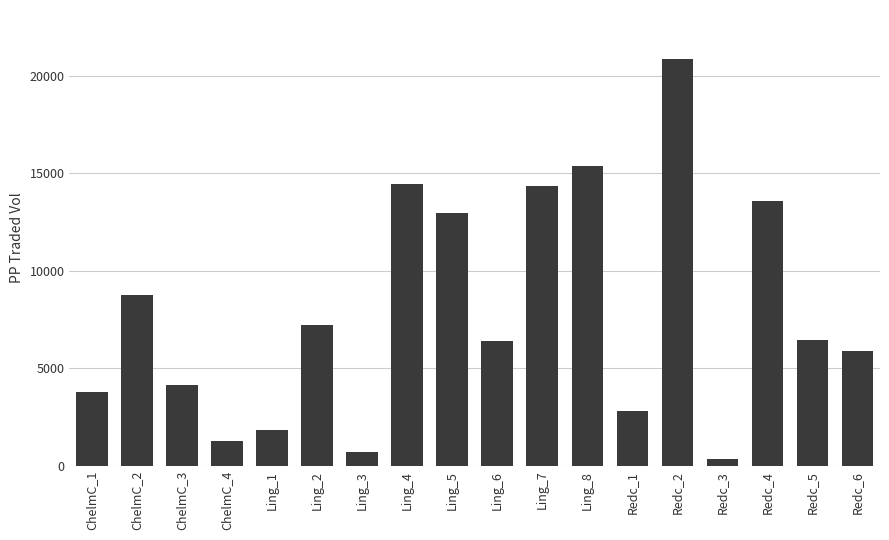

What is the difference between the maximum and second lowest values?

20190.8